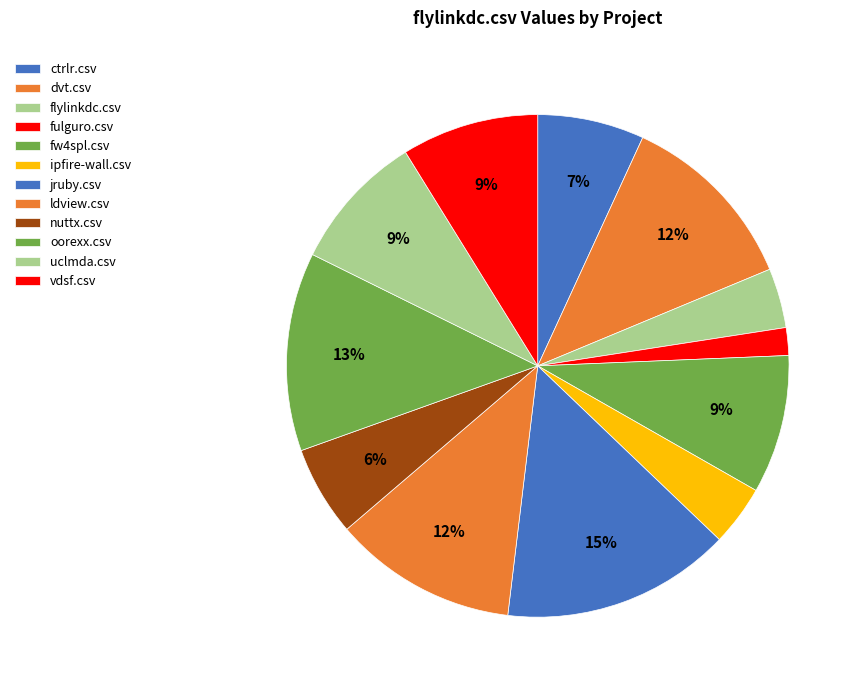

How many segments does this pie chart have?

12